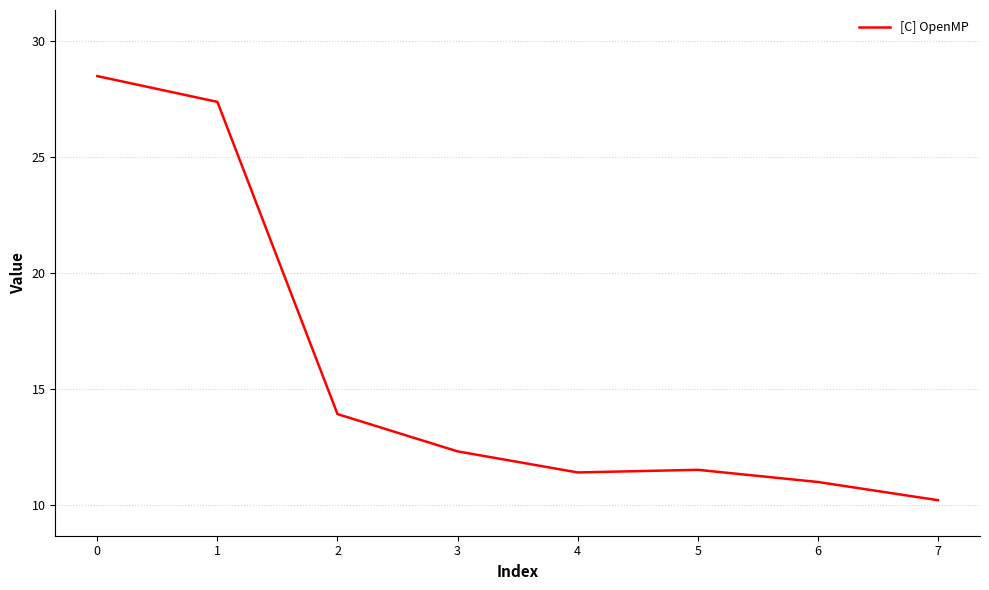

Reading right to left, extract all data points from this chart.

10.2	11.0	11.5	11.4	12.3	13.9	27.4	28.5